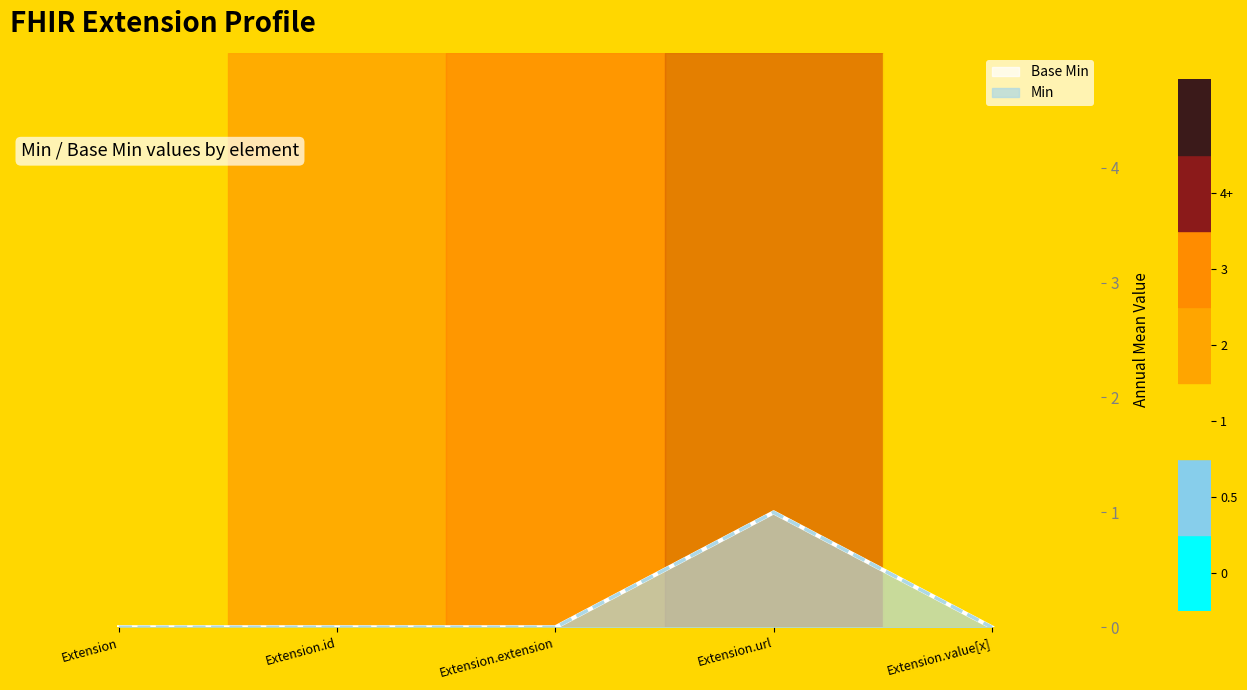

Where is Base Min line nearest to the value 0?

Extension